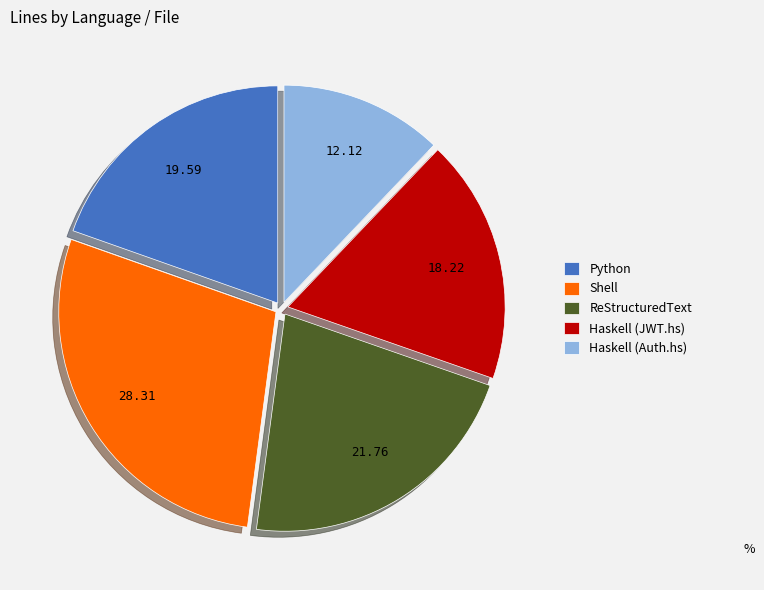

Rank the categories by value from highest to lowest.

Shell, ReStructuredText, Python, Haskell (JWT.hs), Haskell (Auth.hs)